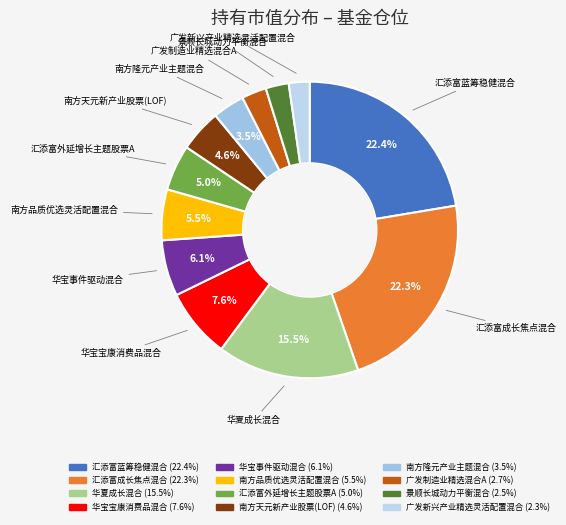

To the nearest percent, what percentage of the pie is 南方天元新产业股票(LOF)?

5%